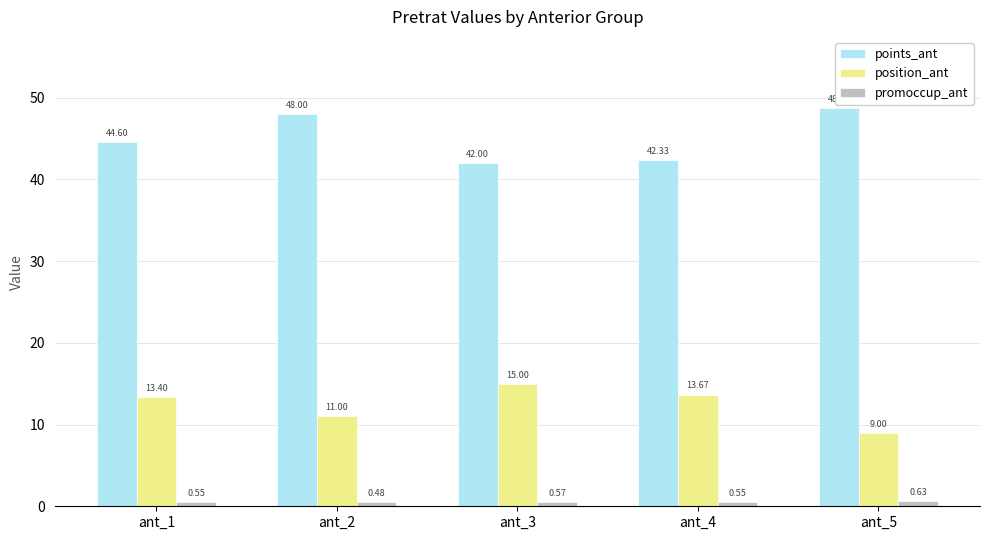

True or false: points_ant has a value of 48.7 at ant_5.

True